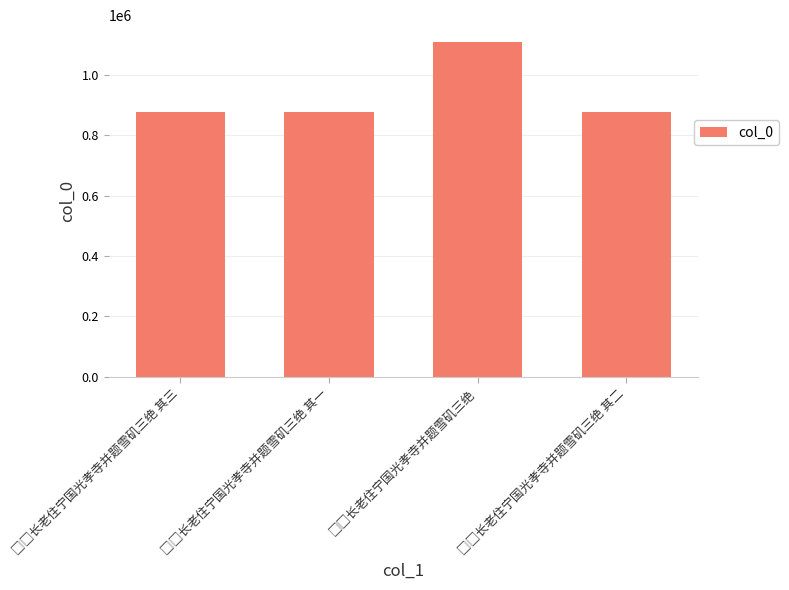

How many bars are there in total?

4